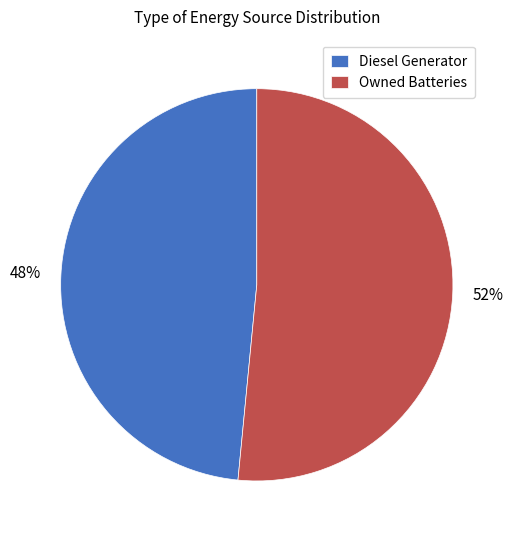

Count the number of slices in the pie.

2